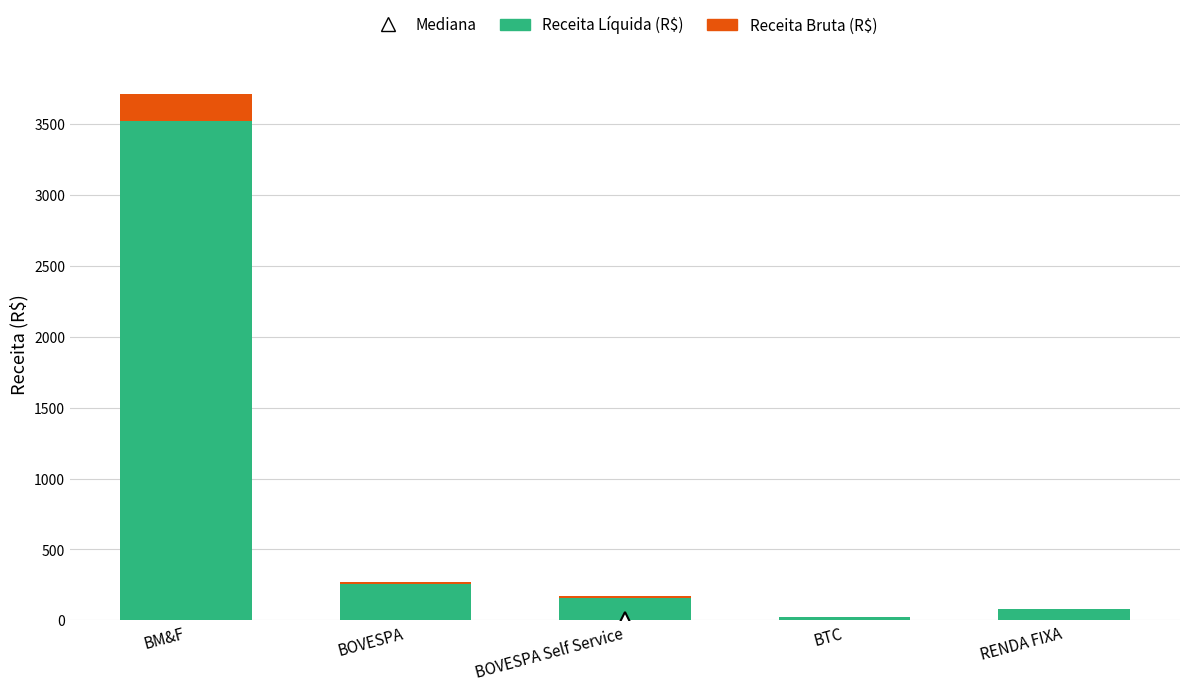

At which category is the sum across all series the highest?

BM&F